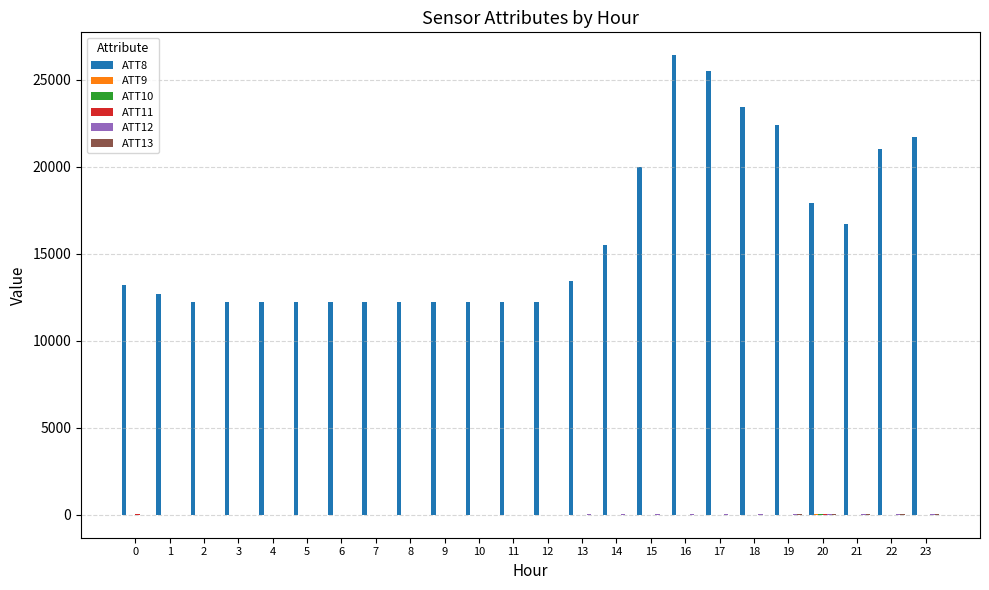

Are the bars horizontal?

No